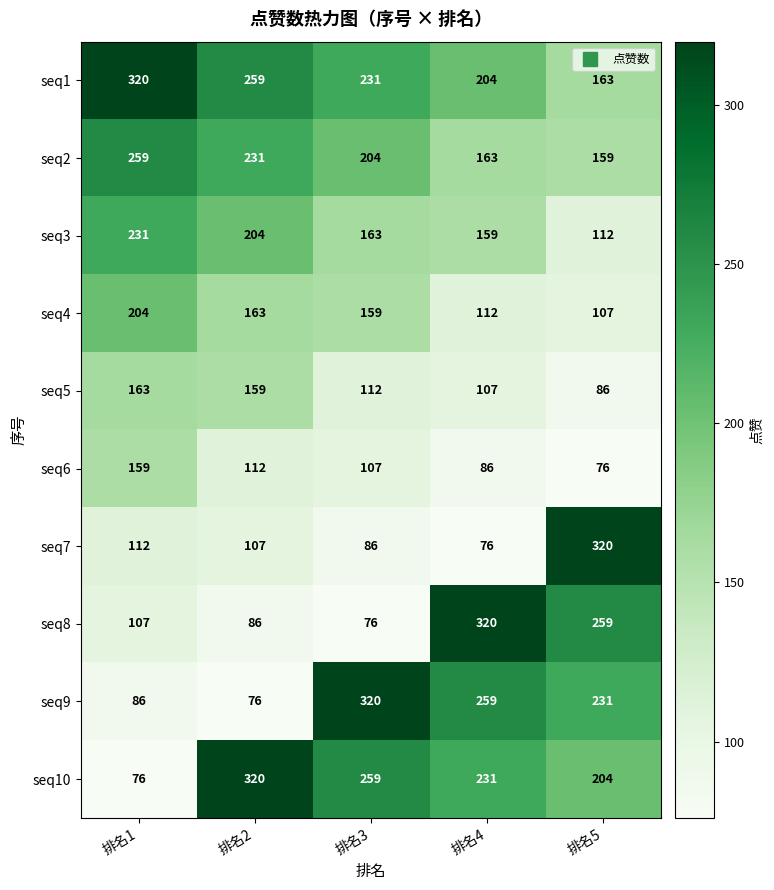

Is it true that seq7 equals 76 at 排名4?

True